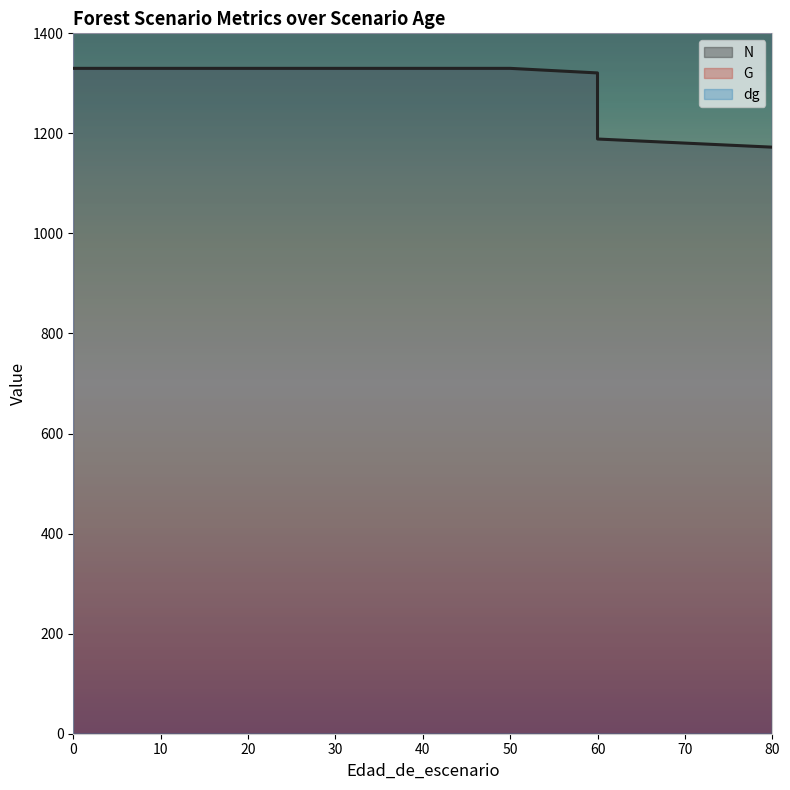

Reading left to right, transcribe all the data shown in this chart.

N: 0=1330.0	5=1330.0	10=1330.0	15=1330.0	20=1330.0	20=1330.0	25=1330.0	30=1330.0	35=1330.0	40=1330.0	40=1330.0	45=1330.0	50=1330.0	55=1325.4	60=1320.9	60=1188.8	65=1184.7	70=1180.6	75=1176.5	80=1172.5
G: 0=12178.7	5=12178.7	10=12178.7	15=12178.7	20=12178.7	20=12178.7	25=12178.7	30=12178.7	35=12178.7	40=12178.7	40=12178.7	45=12178.7	50=12178.7	55=13407.7	60=14535.3	60=13081.4	65=14123.5	70=15083.3	75=15976.5	80=16800.0
dg: 0=18466.8	5=18466.8	10=18466.8	15=18466.8	20=18466.8	20=18466.8	25=18466.8	30=18466.8	35=18466.8	40=18466.8	40=18466.8	45=18466.8	50=18466.8	55=19402.9	60=20244.4	60=21435.8	65=21067.0	70=21814.0	75=22485.4	80=23100.0